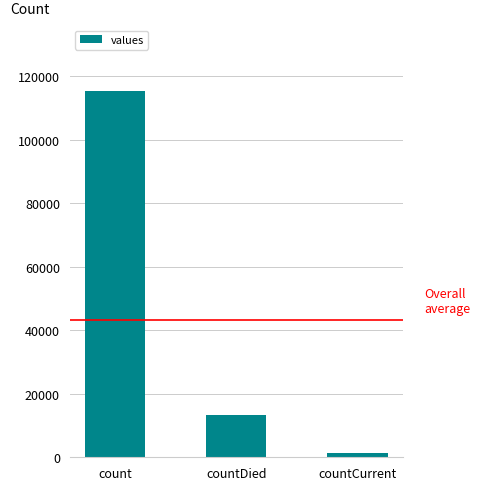

Are the bars horizontal?

No